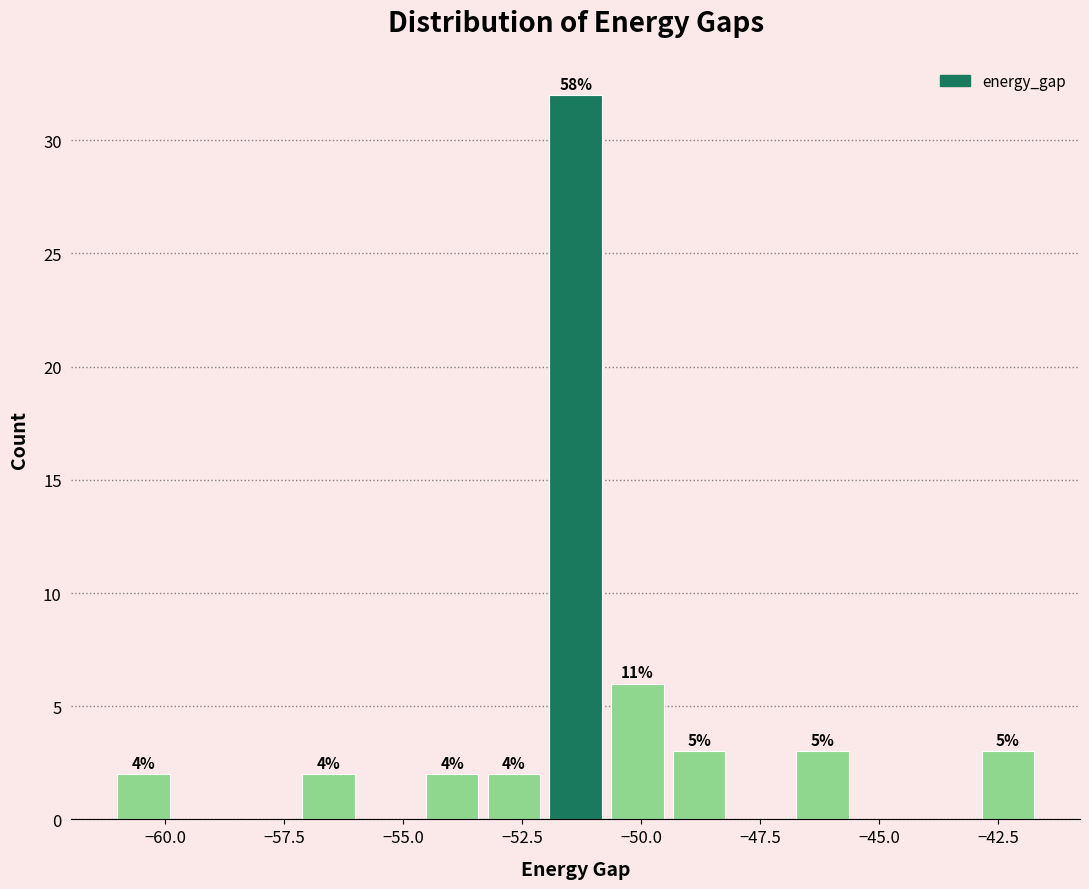

Read against the x-axis, roughly where is the centre of the tallest bar?

-51.5